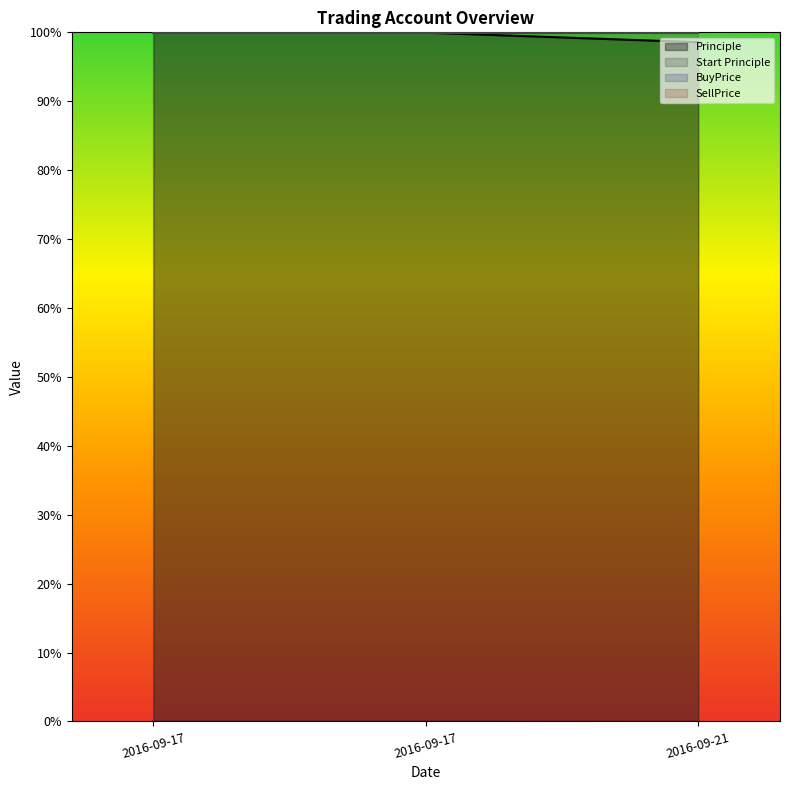

Does the chart display data point markers on the line(s)?

No